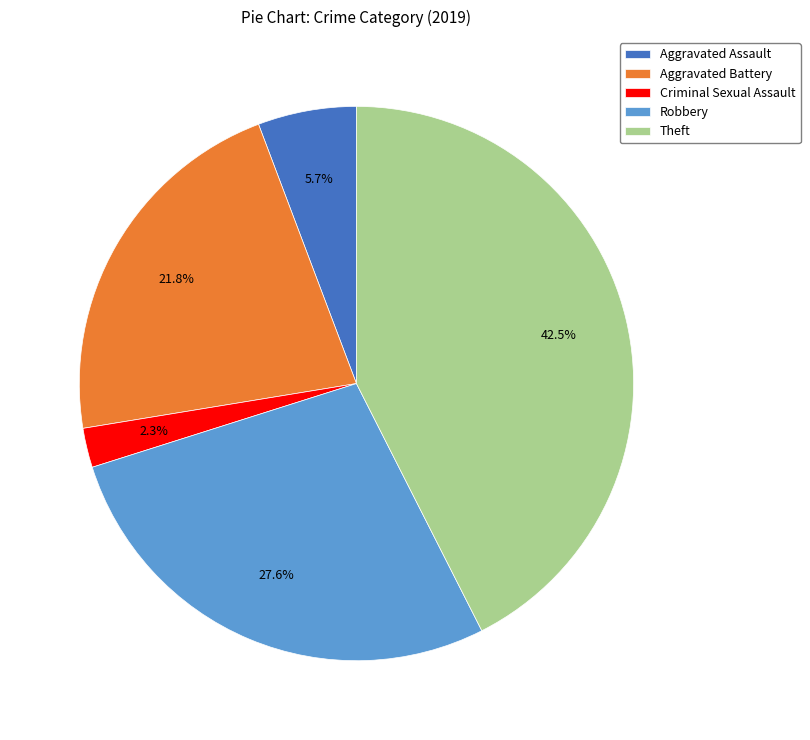

Does Theft account for over 50% of the chart?

No